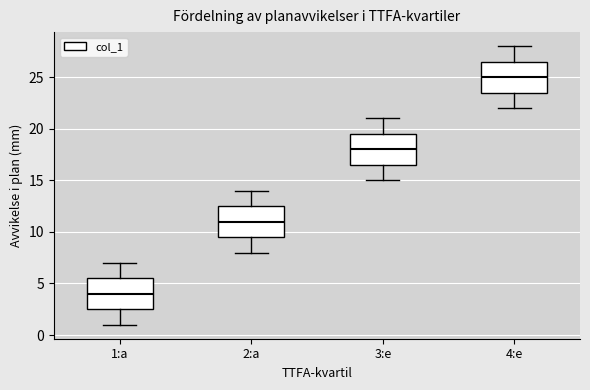

Reading left to right, read every box against the y-axis: the position of its median line, the range the box covers, and the ends of its whiskers. The values are not printed on the chart, so give them approximately, as read against the axis.

1:a: median 4.0, box 2.5 to 5.5, whiskers 1.0 to 7.0
2:a: median 11.0, box 9.5 to 12.5, whiskers 8.0 to 14.0
3:e: median 18.0, box 16.5 to 19.5, whiskers 15.0 to 21.0
4:e: median 25.0, box 23.5 to 26.5, whiskers 22.0 to 28.0